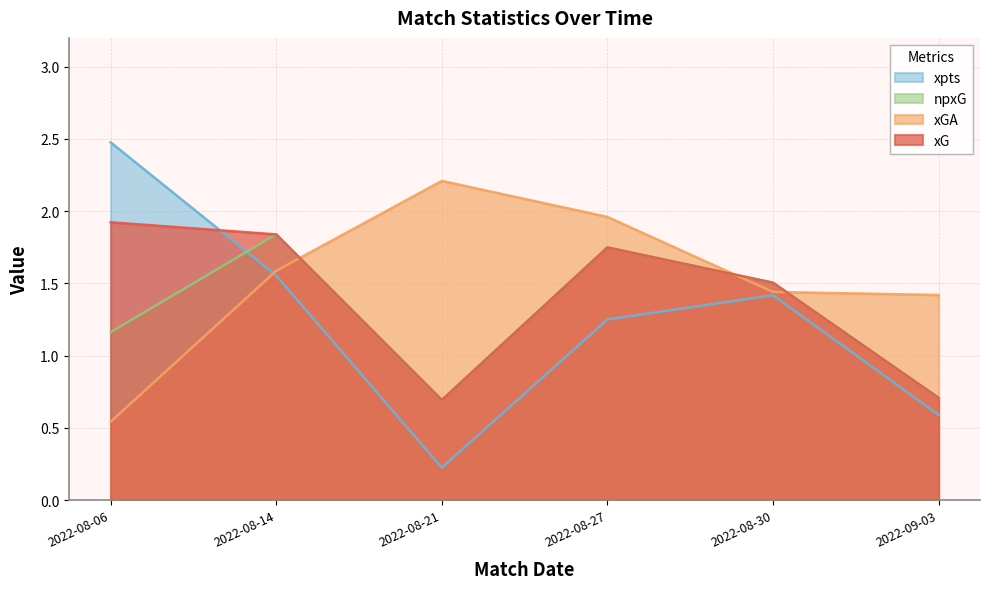

True or false: xpts and xGA intersect in this chart.

True